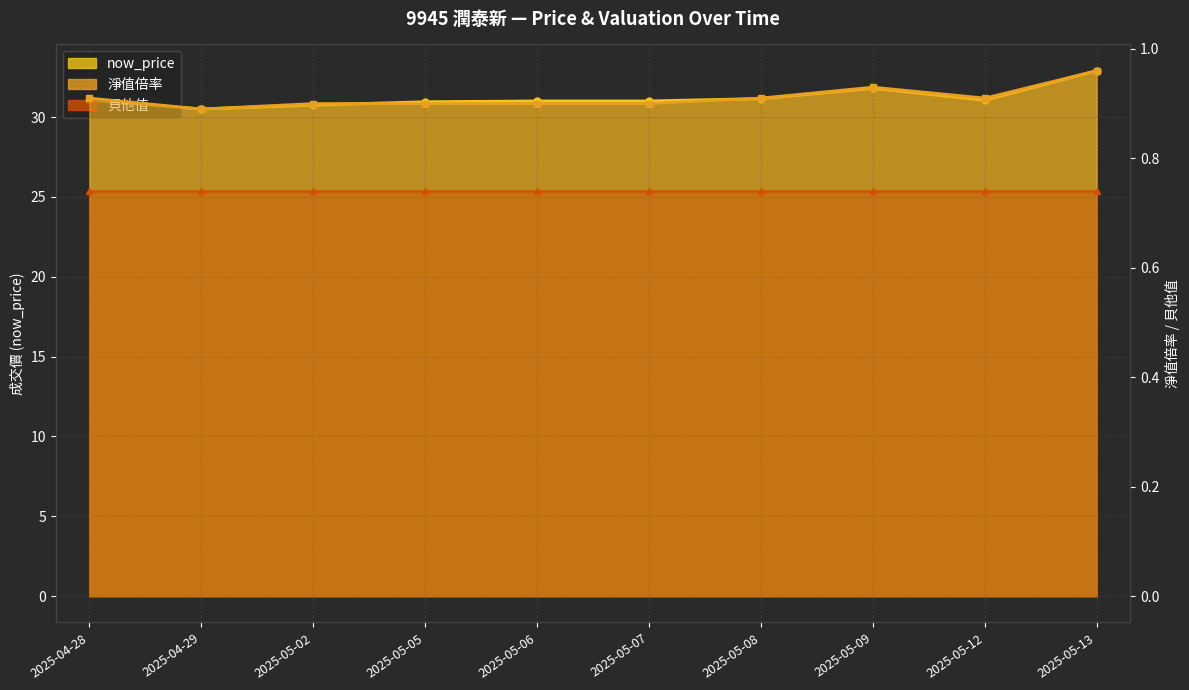

What is the total value across all series at 2025-05-07?

31.9